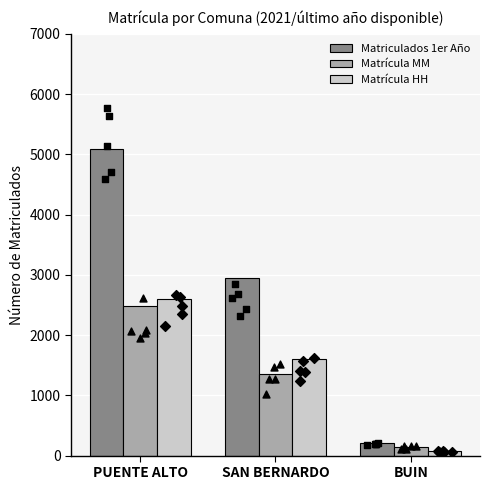

At which category is the sum across all series the highest?

PUENTE ALTO